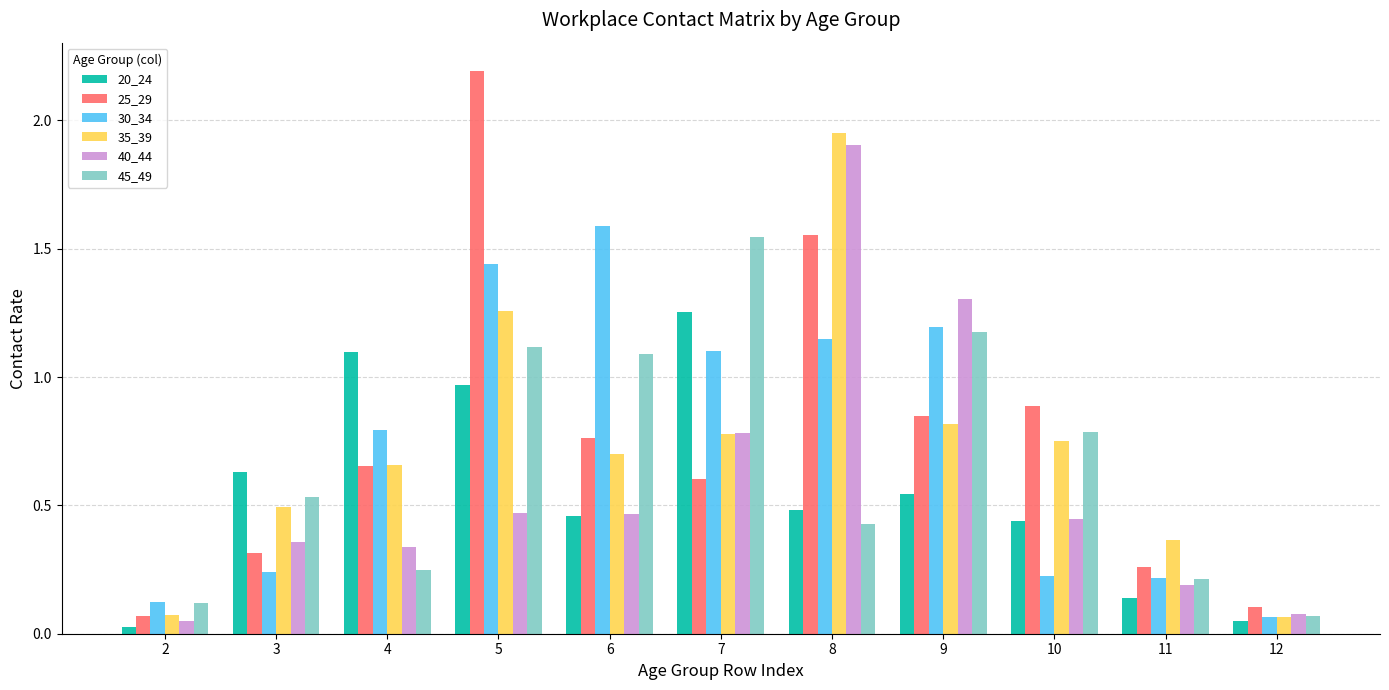

Are the bars grouped side by side (vs. stacked)?

Yes